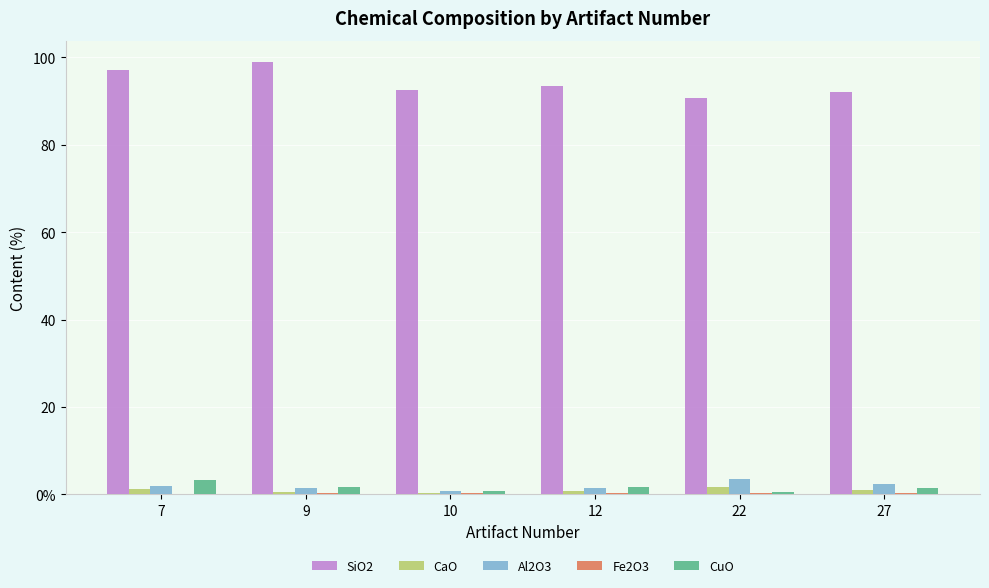

Reading right to left, list all the values displayed in this chart.

SiO2: 92.0	90.6	93.5	92.4	98.9	97.1
CaO: 1.0	1.7	0.7	0.2	0.6	1.1
Al2O3: 2.4	3.6	1.4	0.8	1.3	1.9
Fe2O3: 0.2	0.4	0.3	0.3	0.3	0.2
CuO: 1.5	0.6	1.7	0.8	1.6	3.3